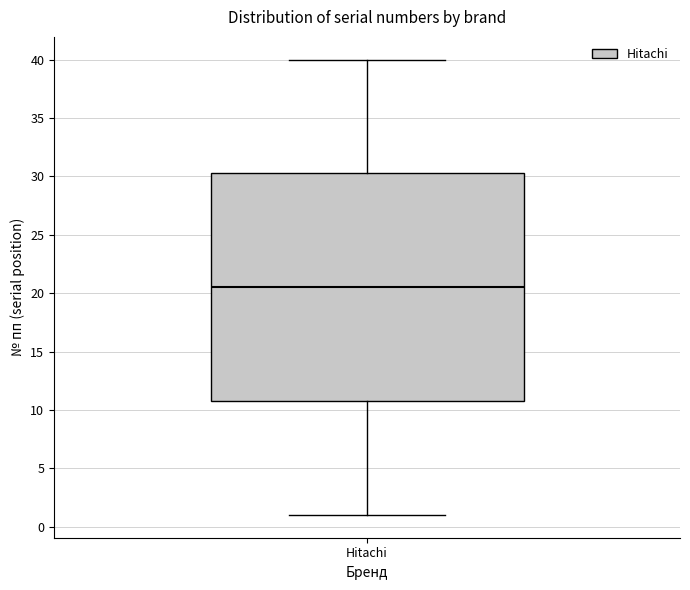

Transcribe this box plot: give where the median line is, the range the box spans, and where the two whiskers end, as read against the y-axis. The values are not printed on the chart, so give them approximately, as read against the axis.

median 20.5, box 11.0 to 30.5, whiskers 1.0 to 40.0